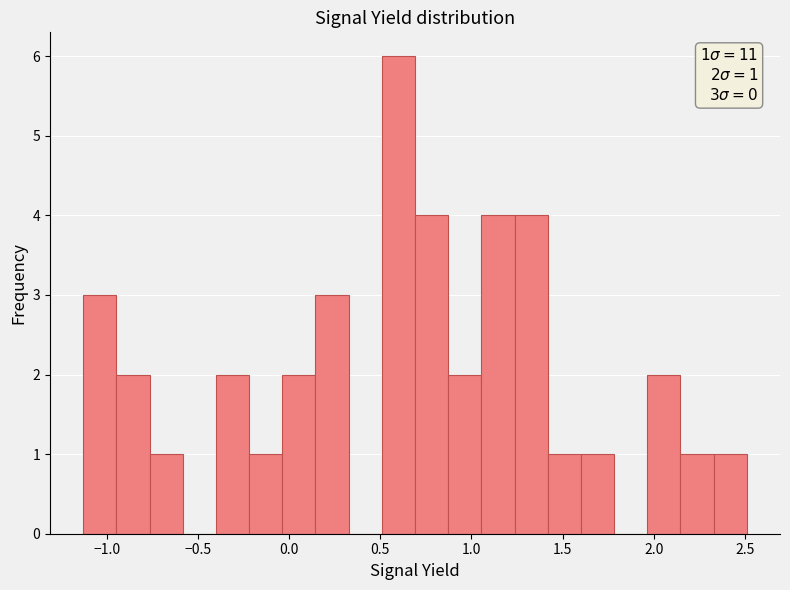

Read against the x-axis, roughly where is the centre of the tallest bar?

0.60